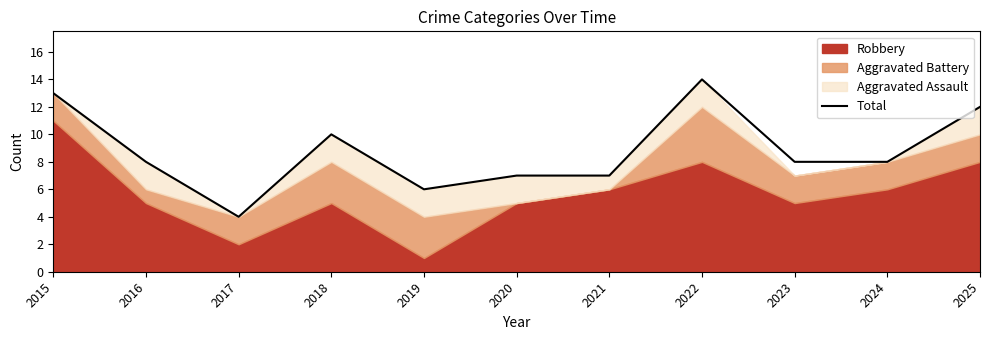

Which label corresponds to the largest value in the chart?

2022